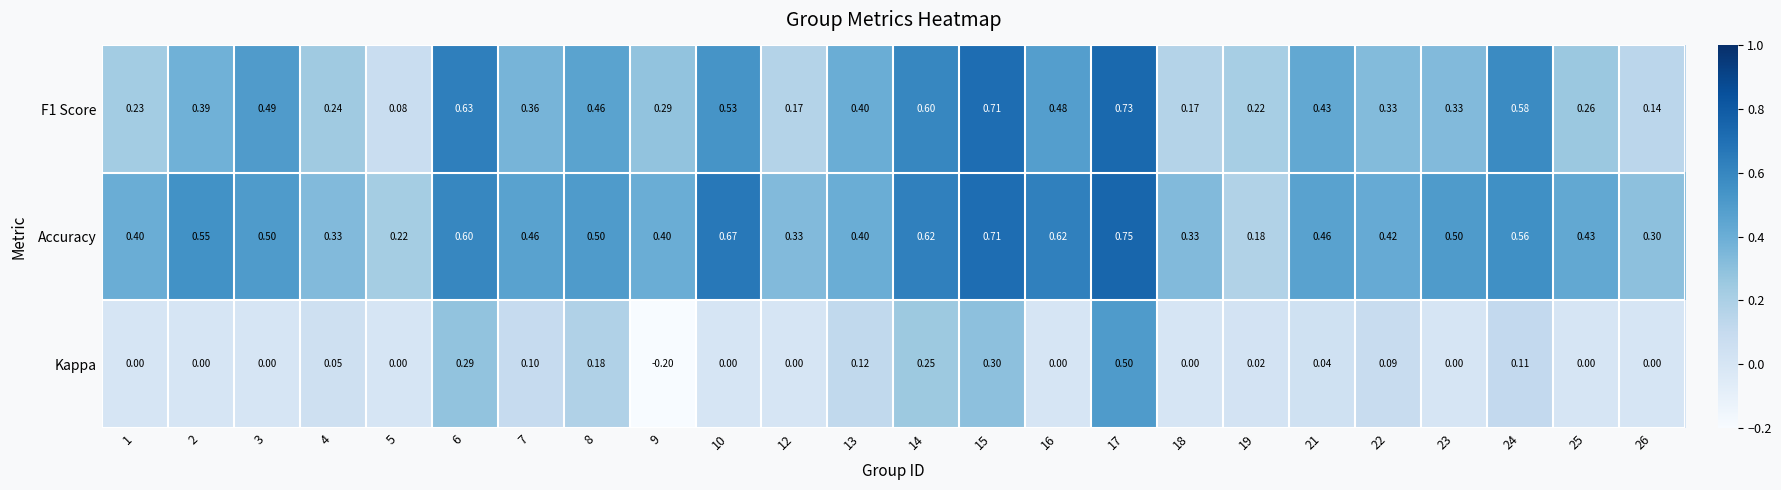

At which category is the sum across all series the highest?

17